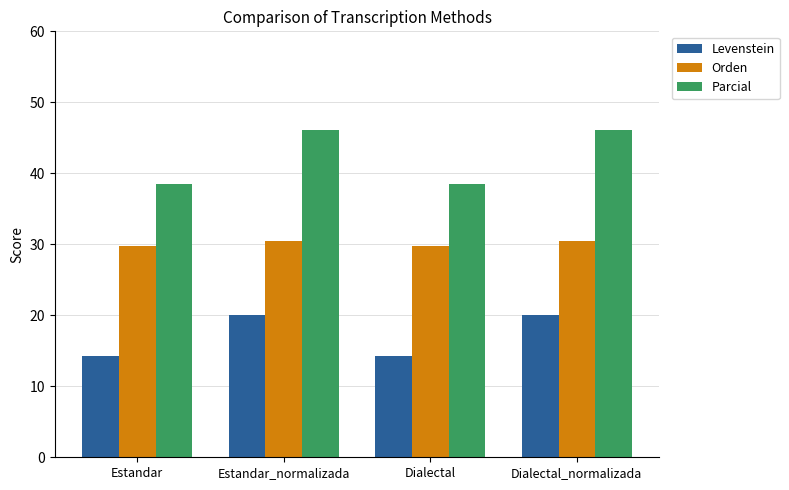

True or false: Orden has a value of 30.4 at Estandar_normalizada.

True